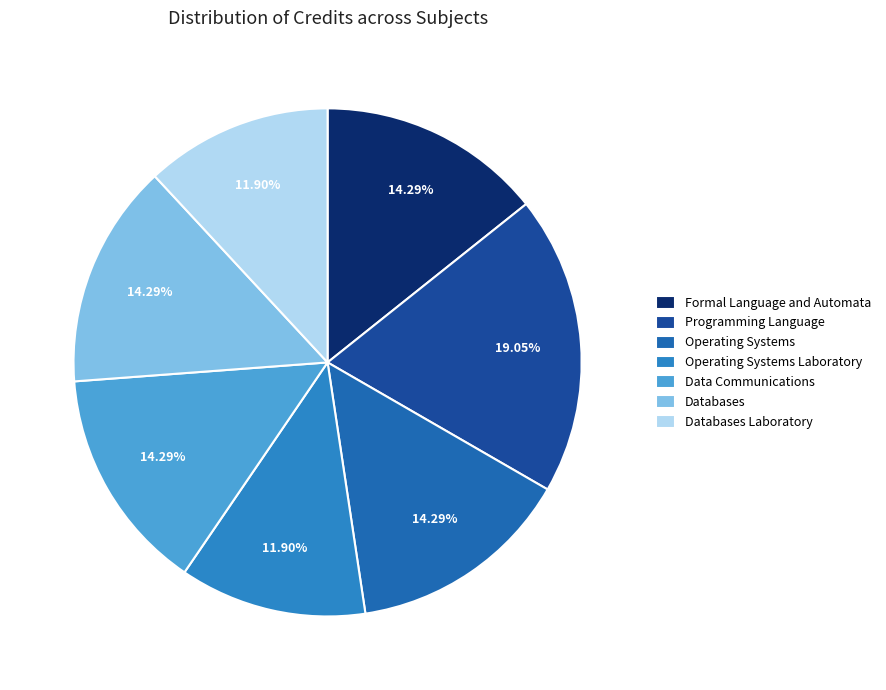

How many slices are in this pie chart?

7